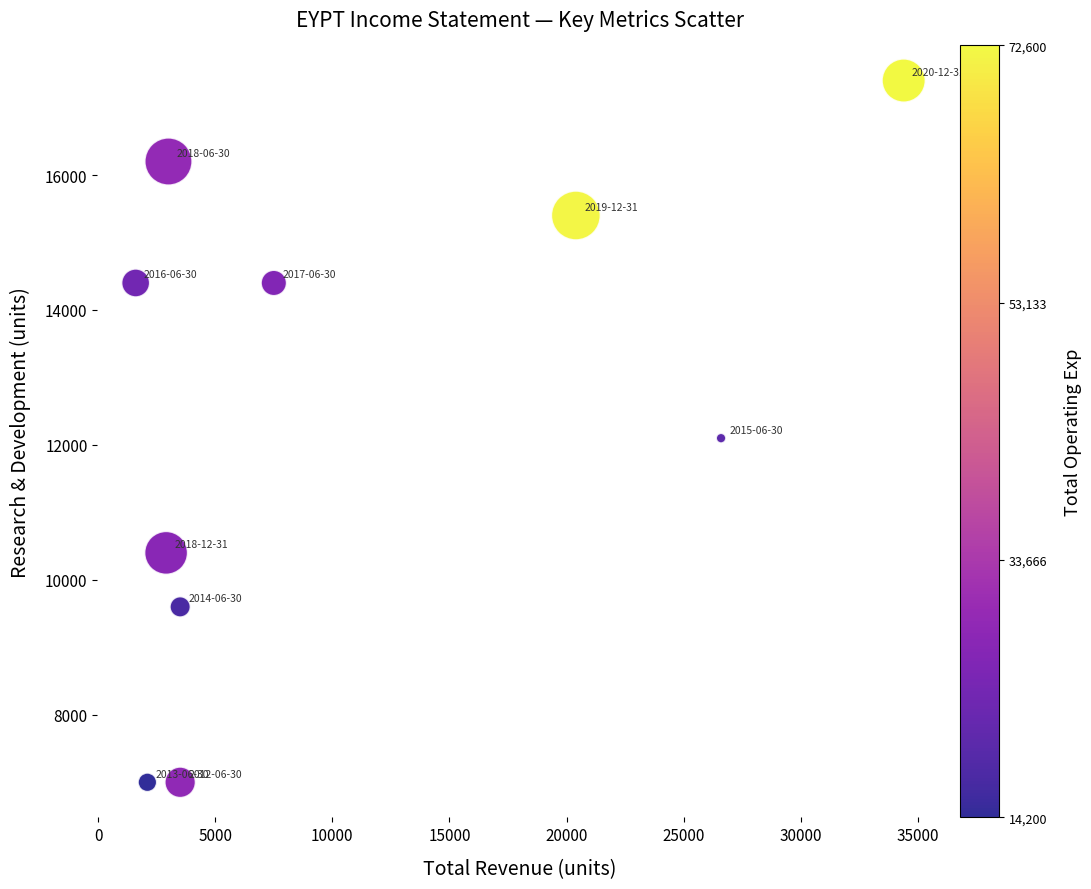

What is the range of X values (max minus min)?

32800